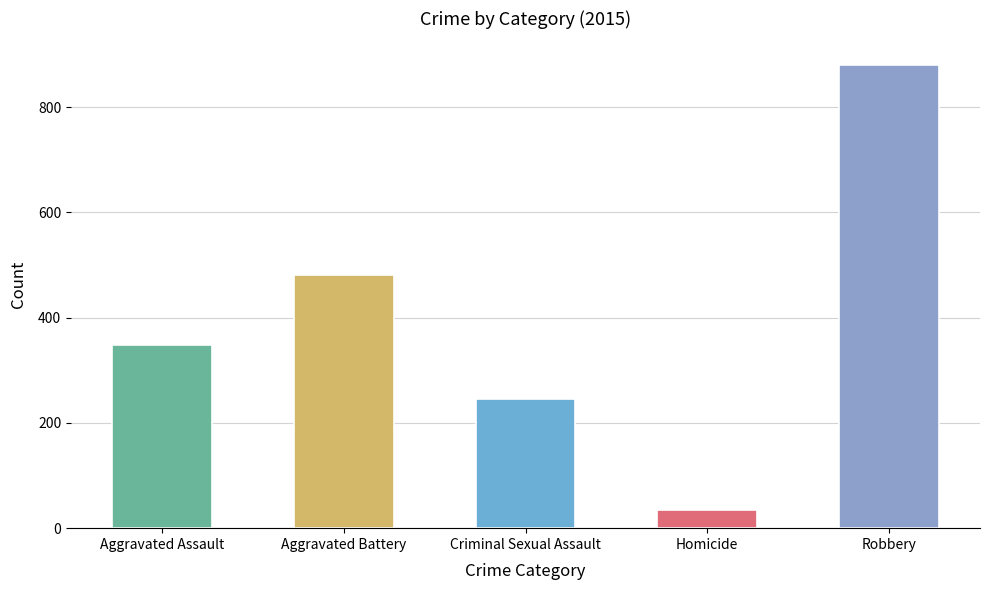

What is the difference between the maximum and minimum values?

846